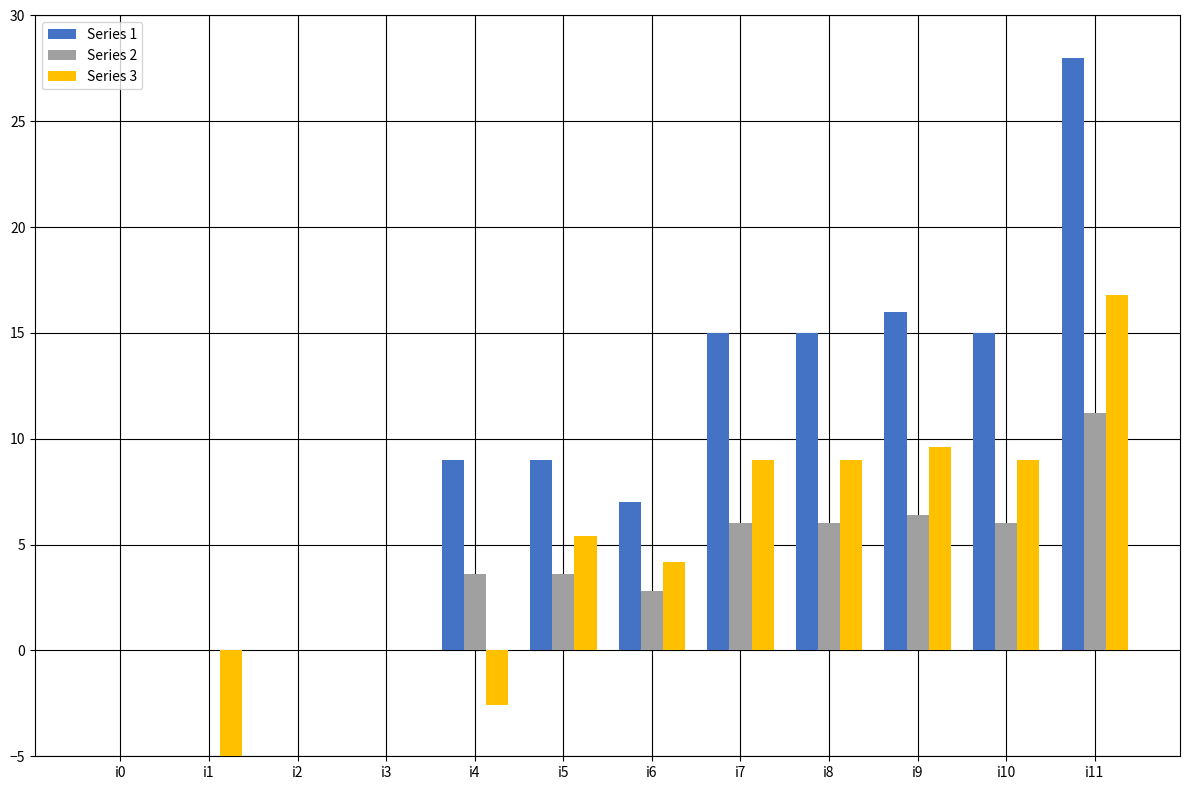

What is the approximate value of Series 2 at i6?

2.8